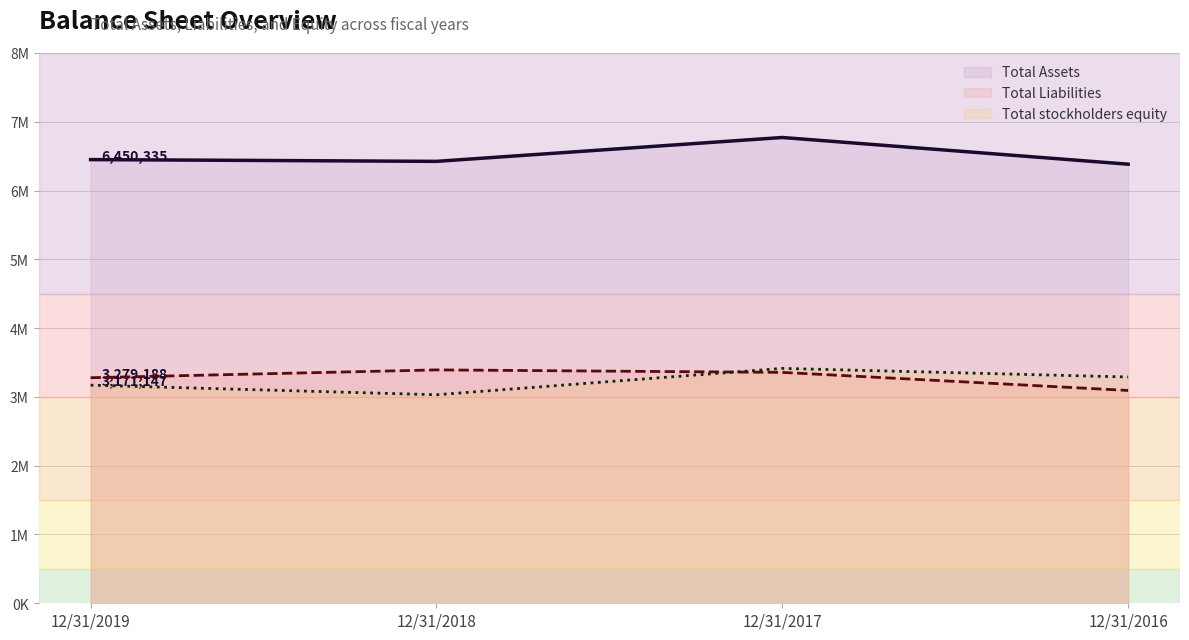

The Total Liabilities series shows 685454 at 12/31/2019. True or false?

False